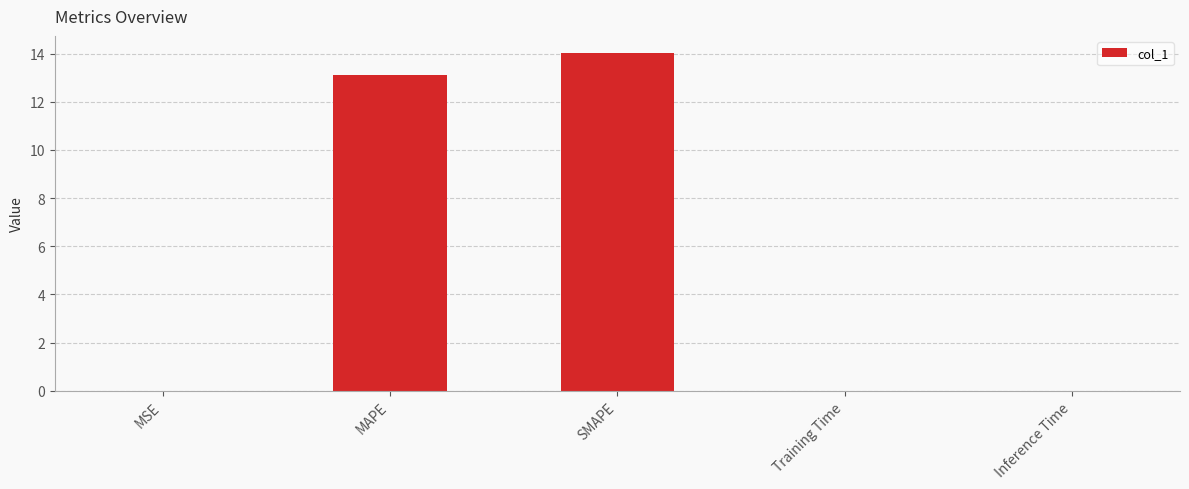

What is the sum of the values at SMAPE and MAPE?

27.1